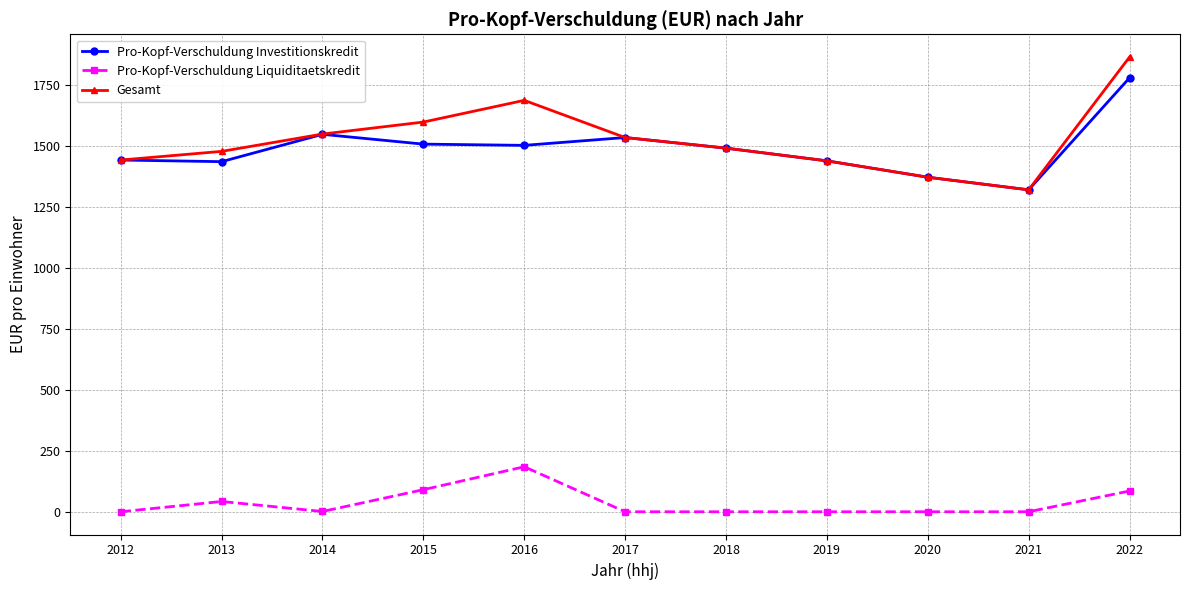

True or false: Pro-Kopf-Verschuldung Liquiditaetskredit and Gesamt cross at least once.

False